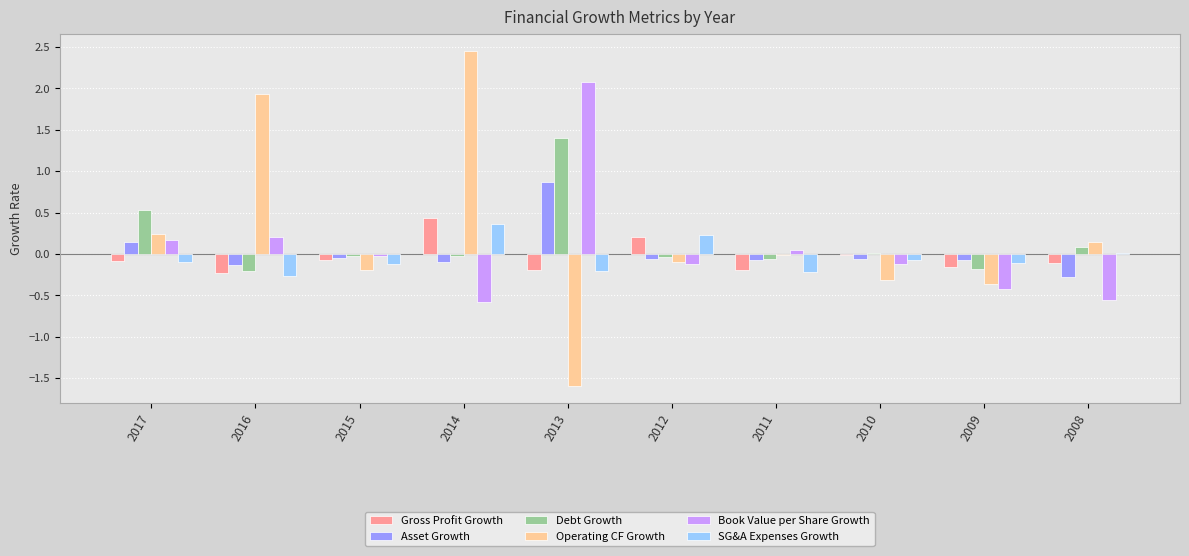

At which category does the chart reach its peak across all series?

2014